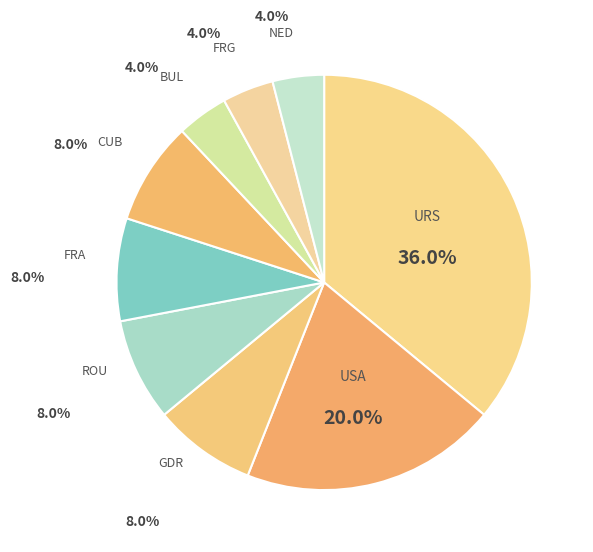

What is the total percentage of NED and BUL?

8.0%